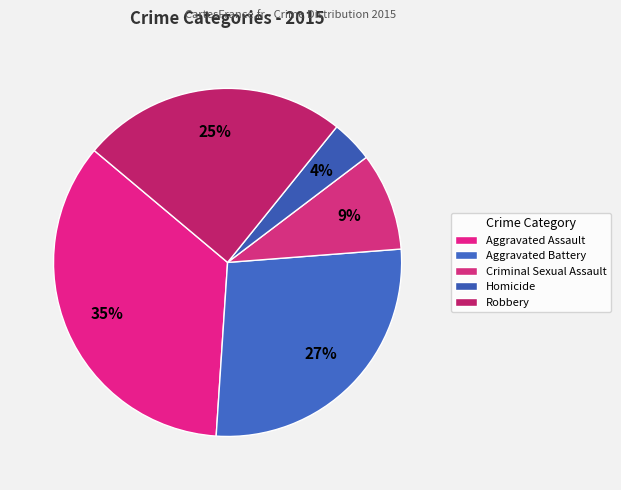

True or false: Aggravated Assault accounts for 35% of the total.

True